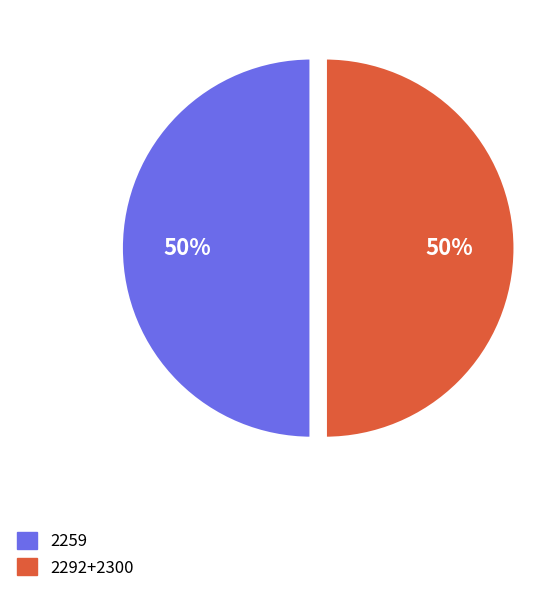

To the nearest percent, what is the combined percentage of 2259 and 2292+2300?

100%